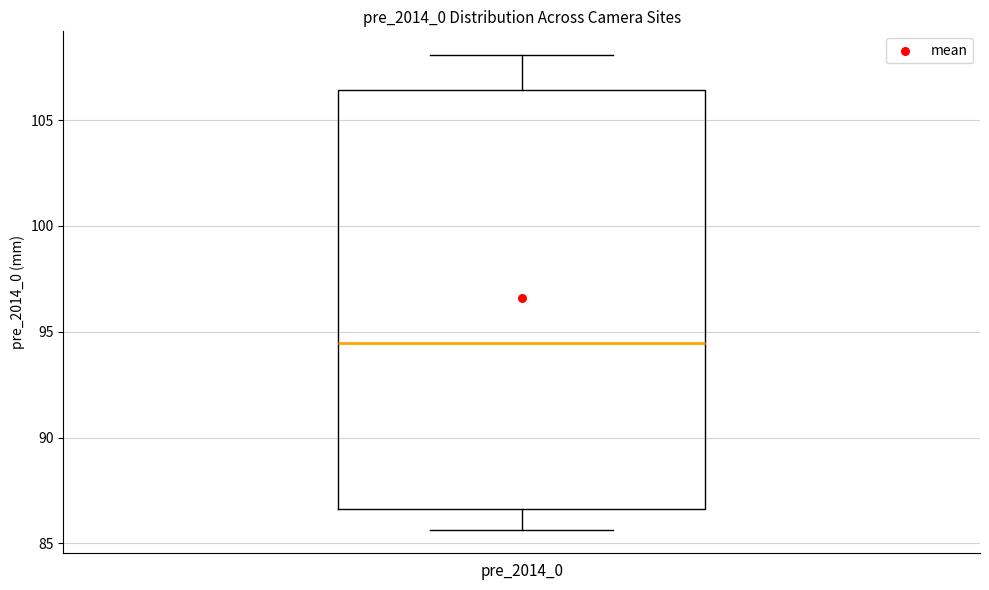

Read this box plot against the y-axis: the position of the median line, the range covered by the box, and the ends of both whiskers. The values are not printed on the chart, so give them approximately, as read against the axis.

median 94.5, box 86.5 to 106.5, whiskers 85.5 to 108.0